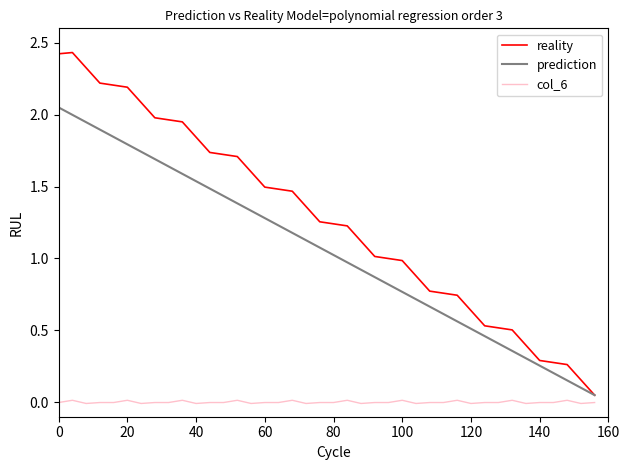

Rank the series by their maximum value, from lowest to highest.

col_6, prediction, reality